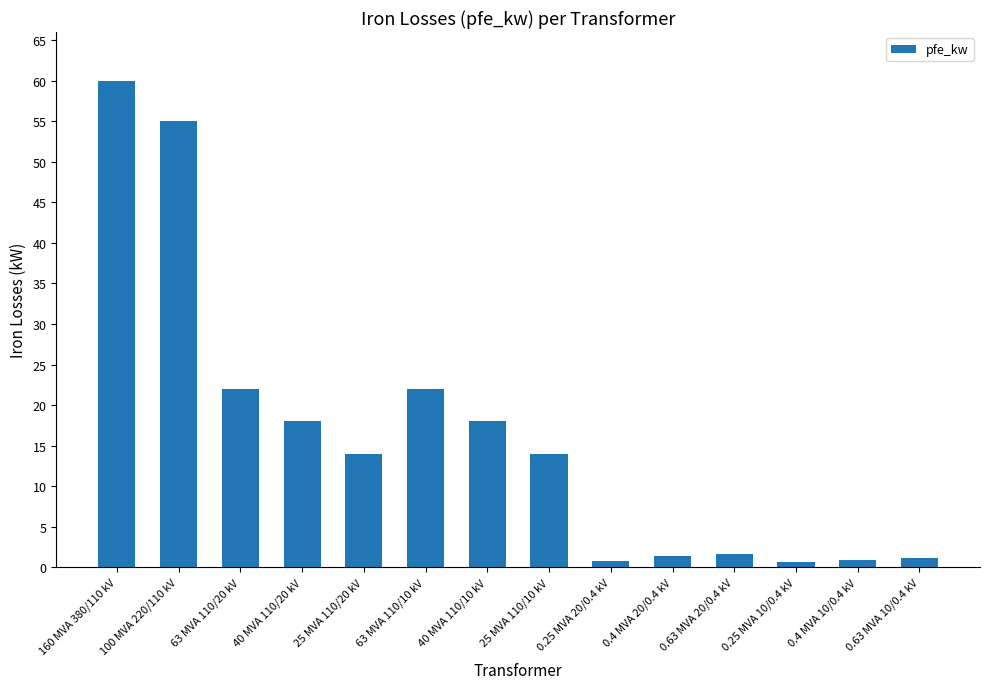

The chart shows a value of 22.0 at 63 MVA 110/20 kV. True or false?

True